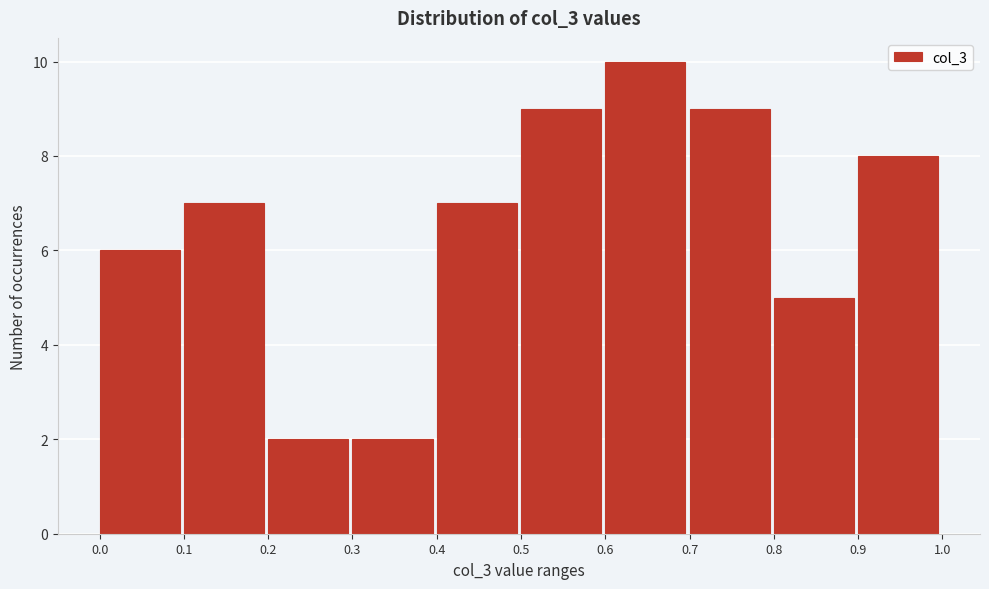

What is the height of the bar covering 0.9 to 1.0 on the x-axis? The values are not printed on the chart, so give them approximately, as read against the axis.

8